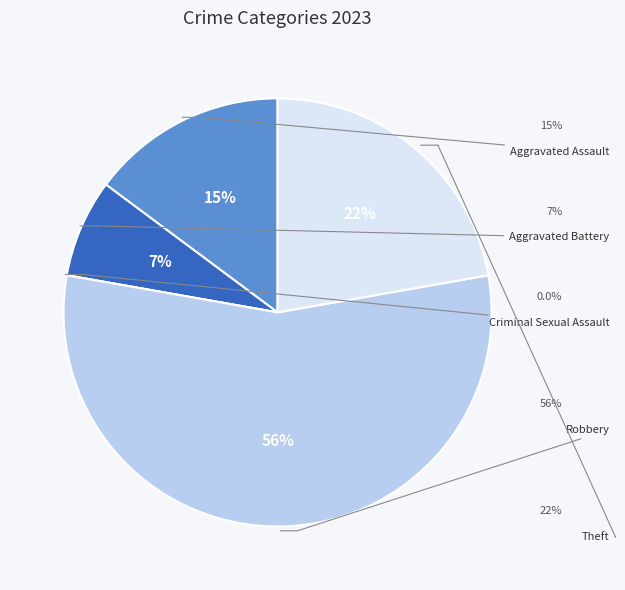

Is there a majority slice in this chart?

Yes